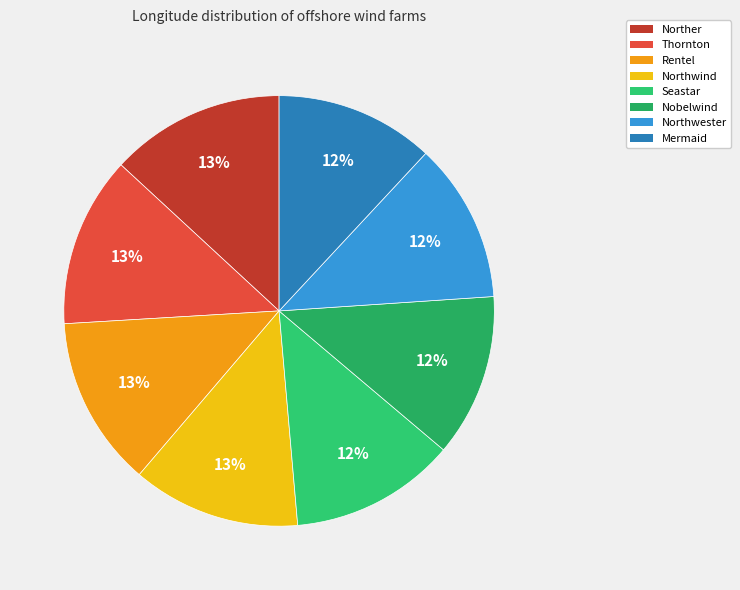

How many slices are in this pie chart?

8